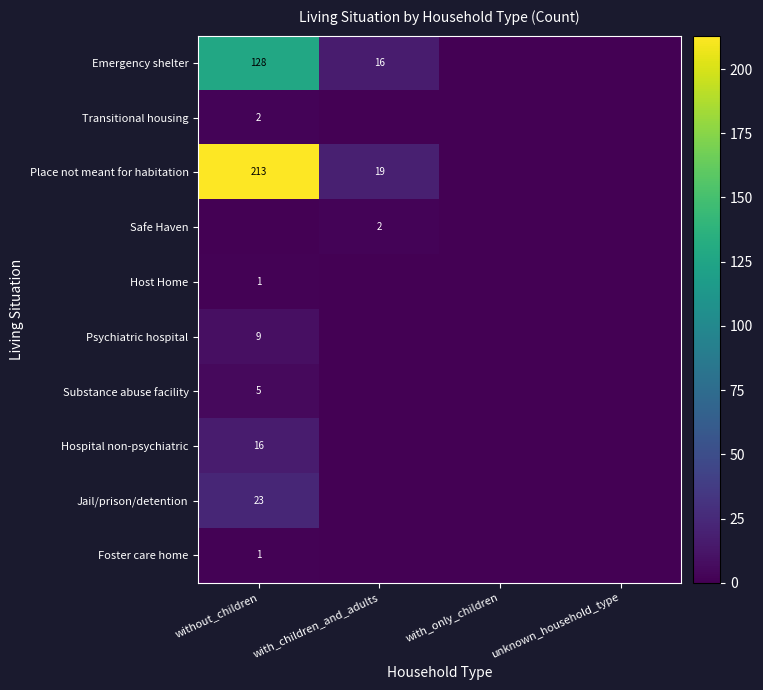

Which series has the largest range (max minus min)?

Place not meant for habitation